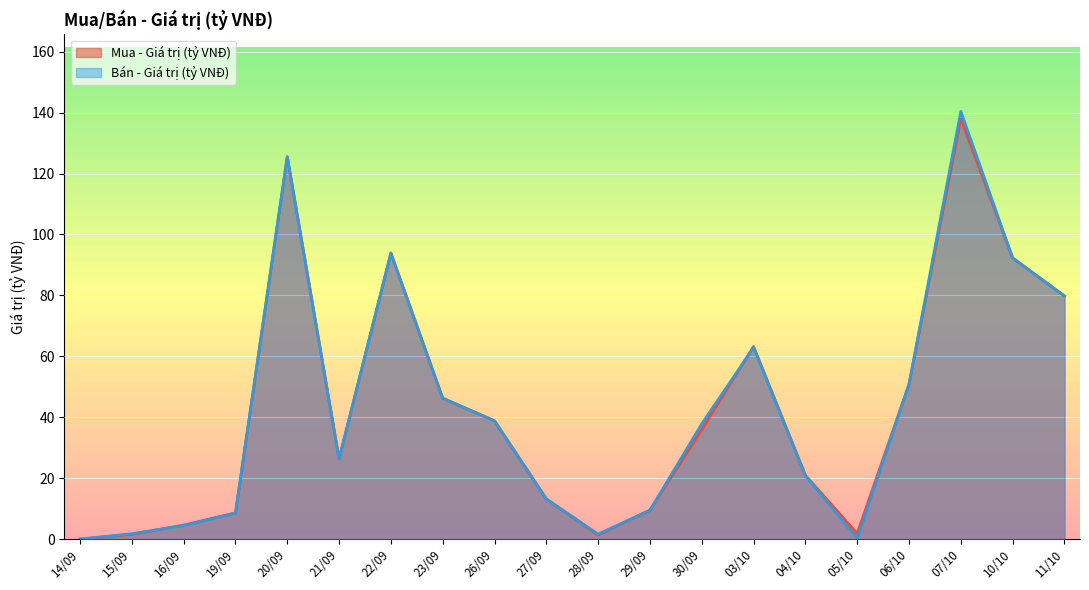

Is the value of Mua - Giá trị (tỷ VNĐ) at 07/10 greater than the value of Bán - Giá trị (tỷ VNĐ) at 22/09?

Yes